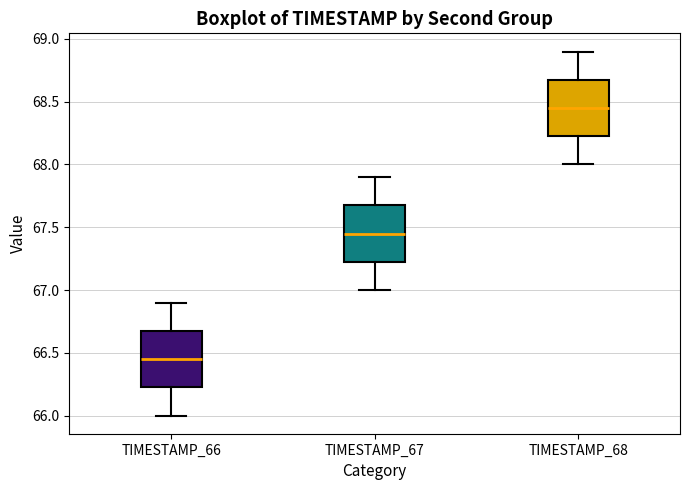

Where does the upper whisker of the box for TIMESTAMP_67 end on the y-axis? The values are not printed on the chart, so give them approximately, as read against the axis.

67.90